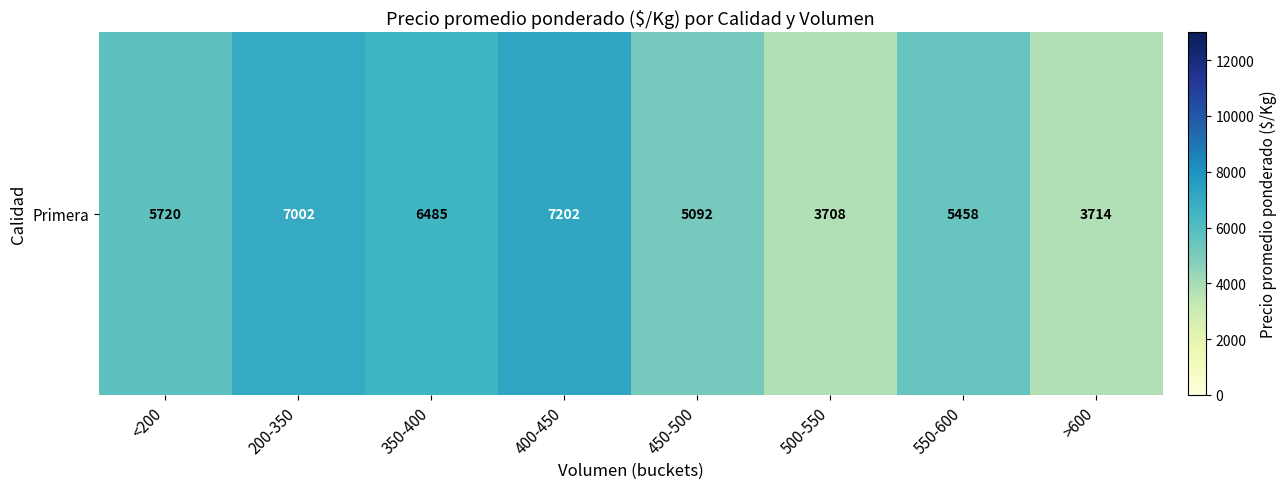

Reading left to right, transcribe all the data shown in this chart.

<200=5720	200-350=7002	350-400=6485	400-450=7202	450-500=5092	500-550=3708	550-600=5458	>600=3714